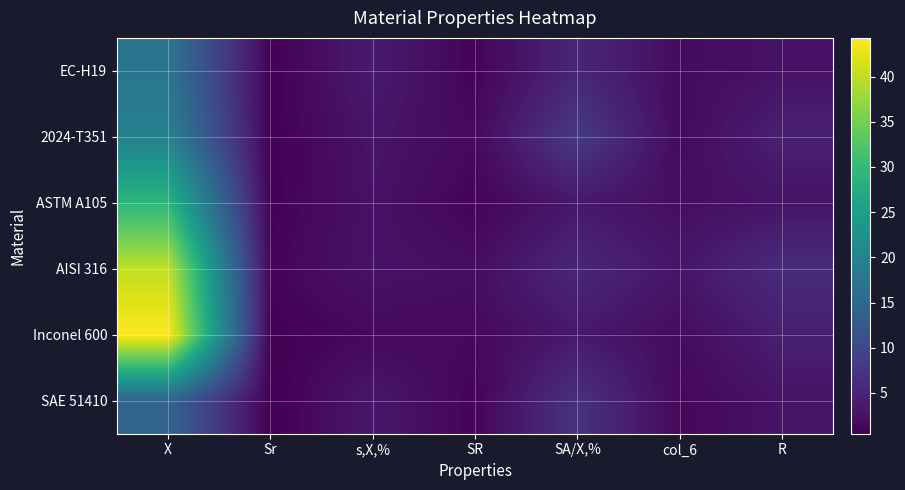

Rank the series by their maximum value, from highest to lowest.

Inconel 600, AISI 316, ASTM A105, 2024-T351, EC-H19, SAE 51410